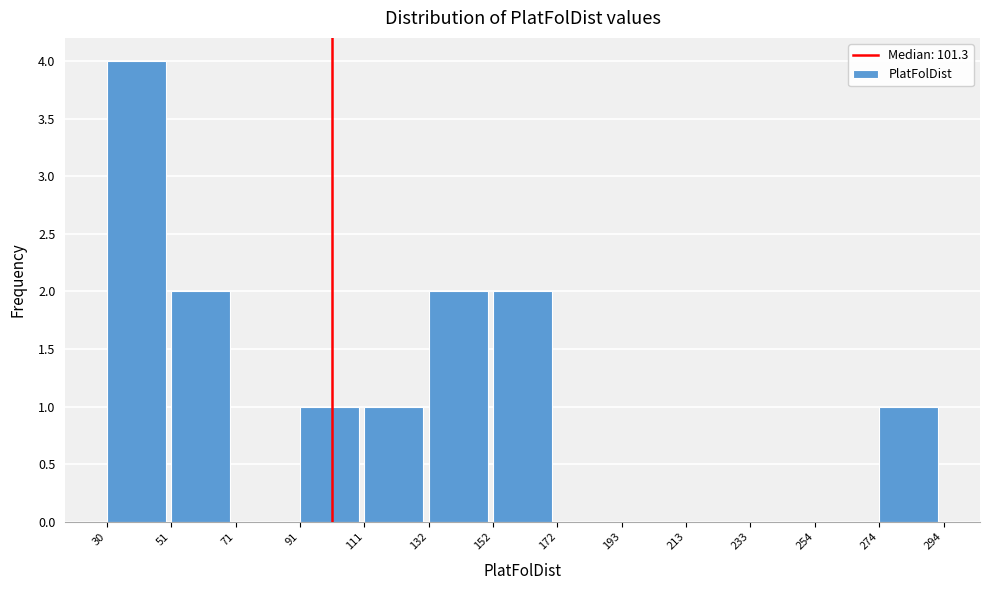

How tall is the bar that spans 132 to 152 on the x-axis? The values are not printed on the chart, so give them approximately, as read against the axis.

2